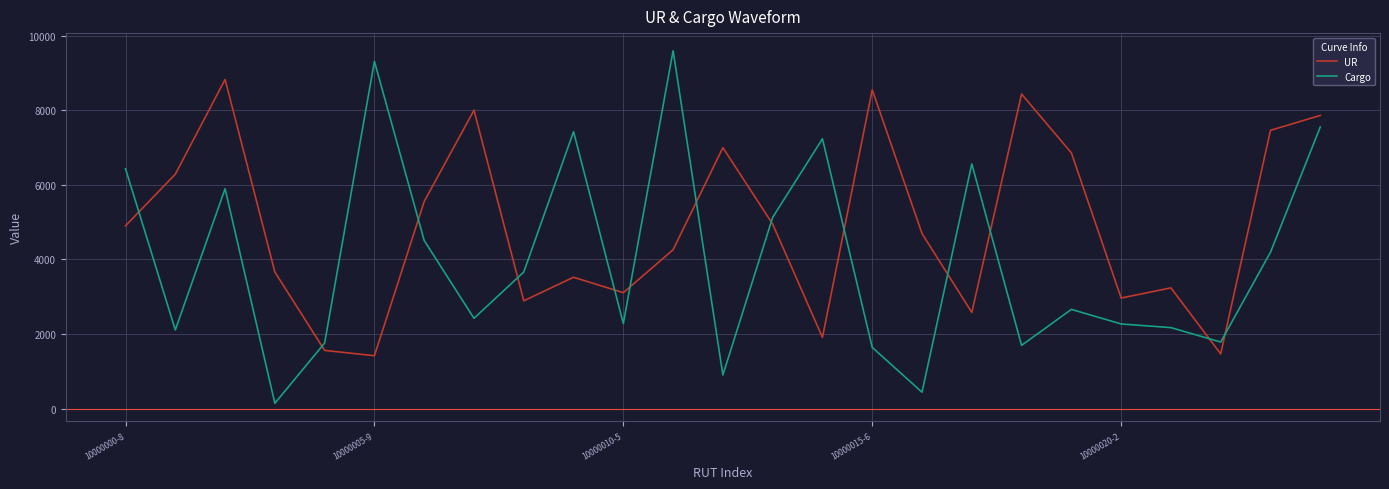

List the series in order of their overall mean, lowest first.

Cargo, UR